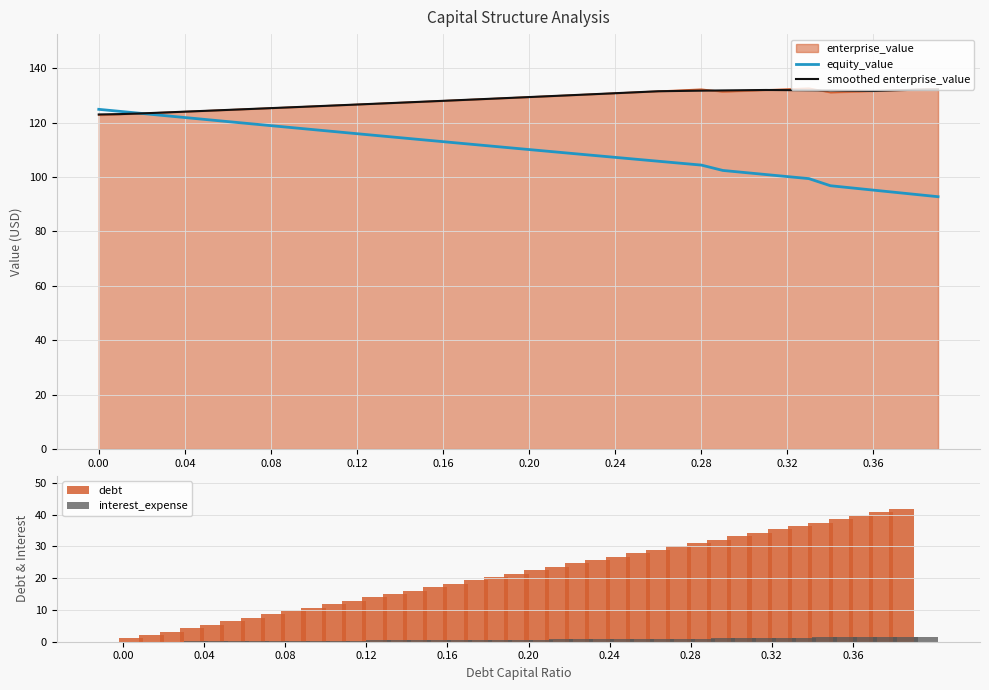

The value of enterprise_value at 0.00 is 220.5. True or false?

False